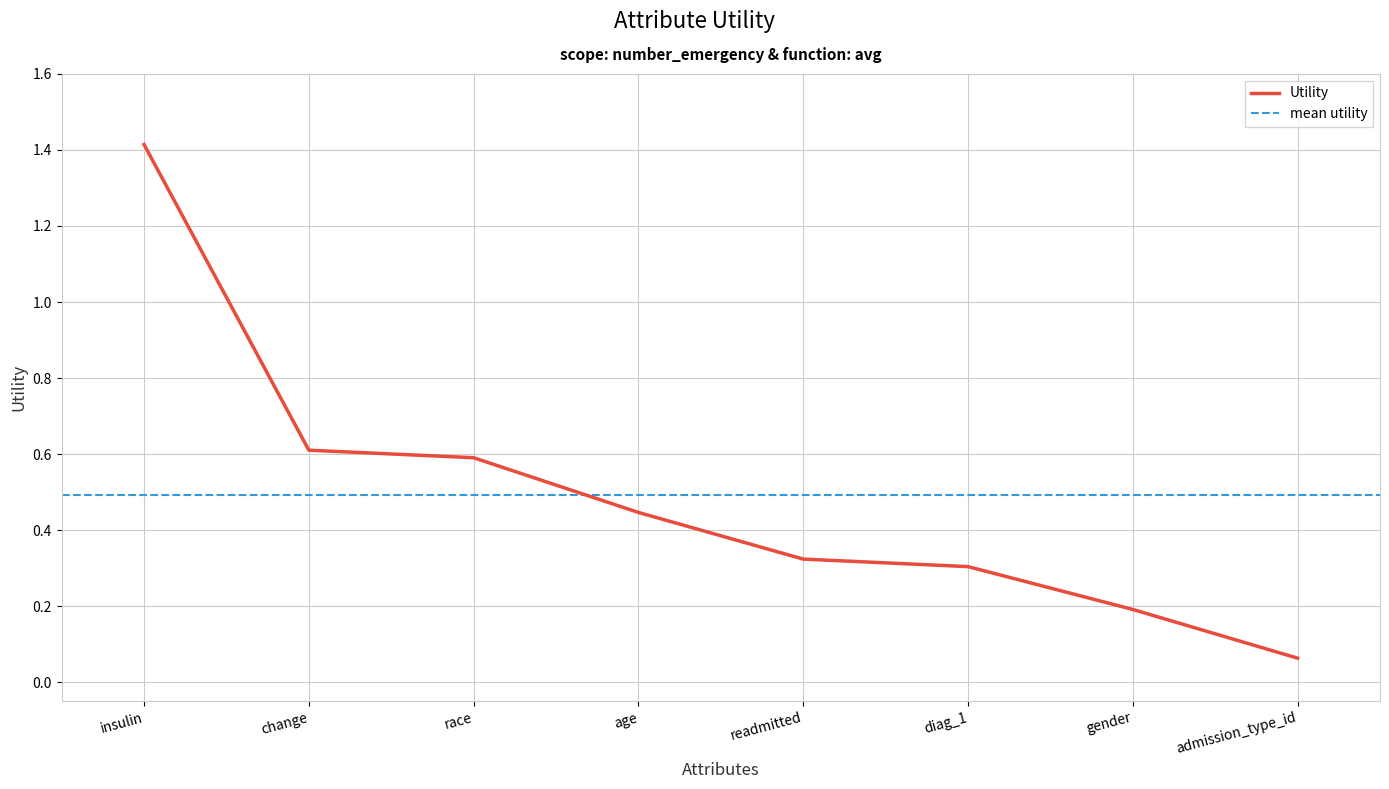

Reading left to right, transcribe all the data shown in this chart.

1.4	0.6	0.6	0.4	0.3	0.3	0.2	0.1